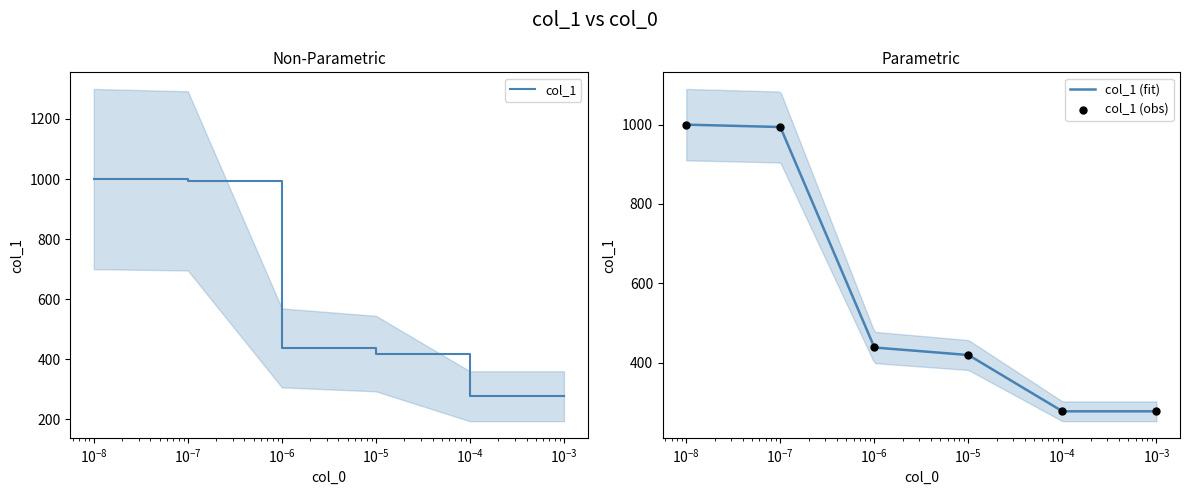

What is the ratio of the value at 1e-07 to the value at 1e-08?

1.0